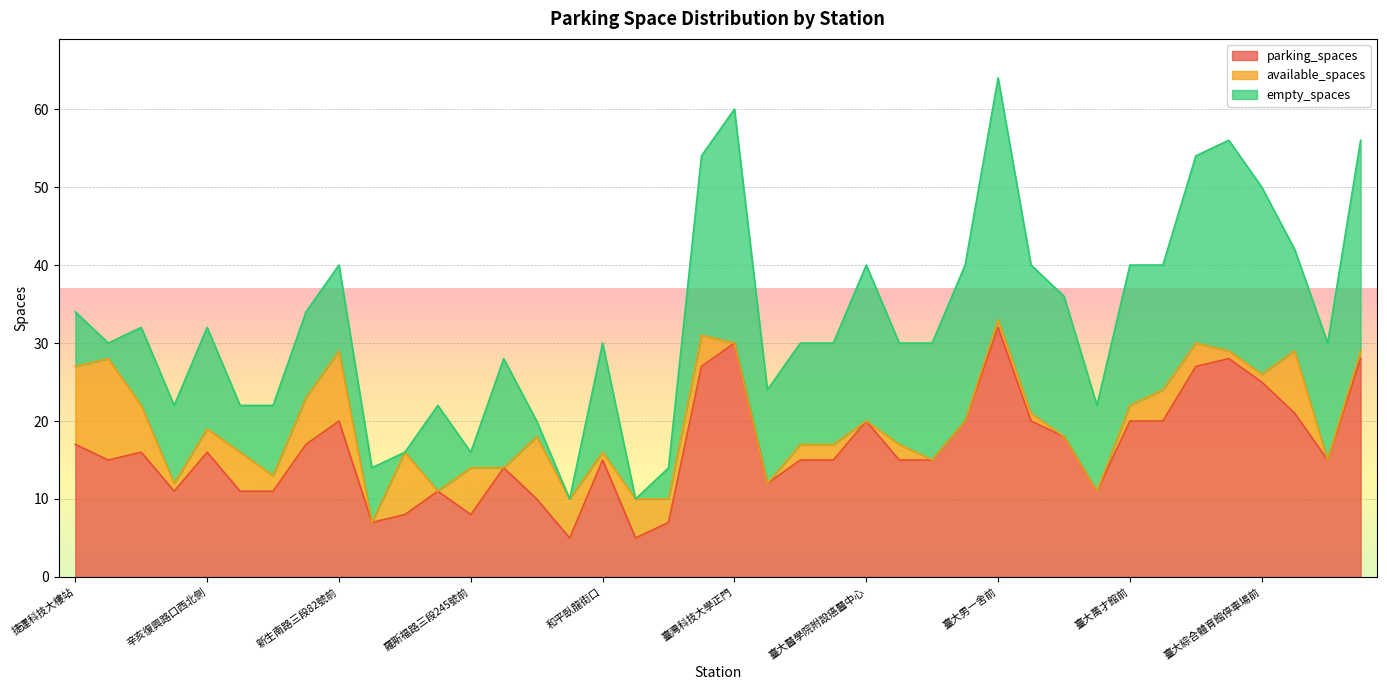

What are all the series names shown in the legend?

parking_spaces, available_spaces, empty_spaces